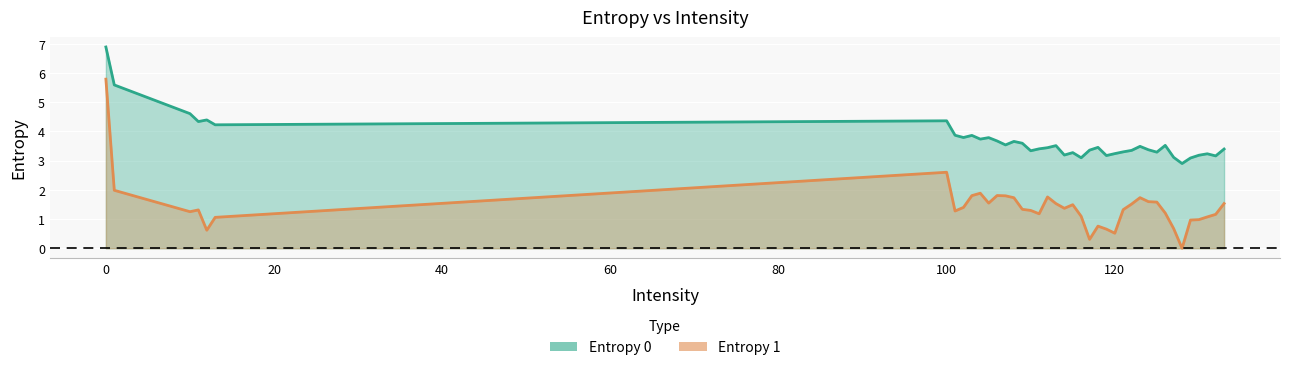

What are all the series names shown in the legend?

Entropy 0, Entropy 1